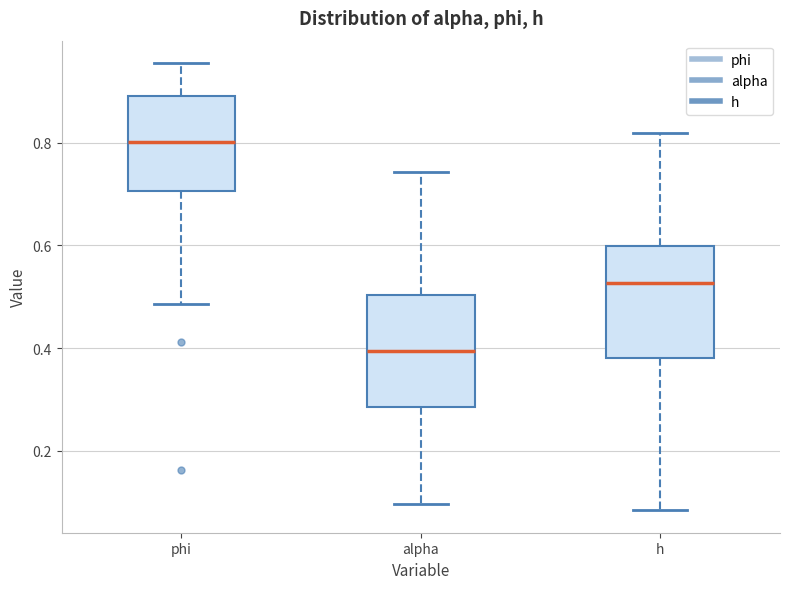

Reading left to right, read every box against the y-axis: the position of its median line, the range the box covers, and the ends of its whiskers. The values are not printed on the chart, so give them approximately, as read against the axis.

phi: median 0.80, box 0.70 to 0.90, whiskers 0.48 to 0.96
alpha: median 0.40, box 0.28 to 0.50, whiskers 0.10 to 0.74
h: median 0.52, box 0.38 to 0.60, whiskers 0.08 to 0.82